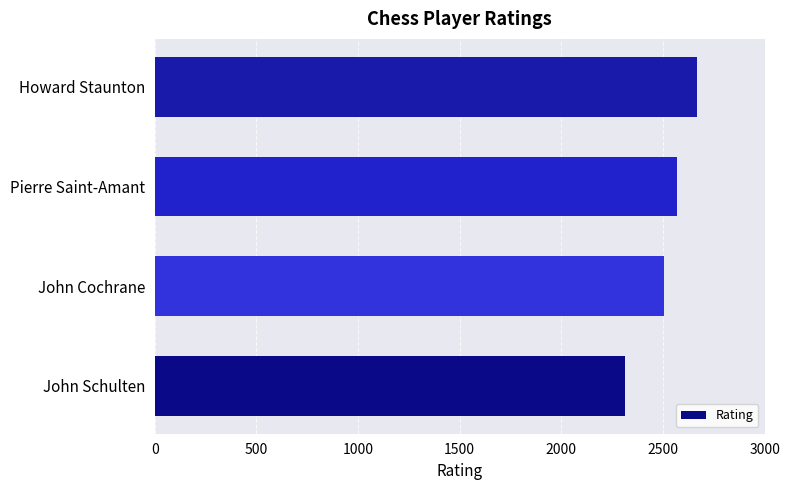

What value does the data have at John Schulten?

2315